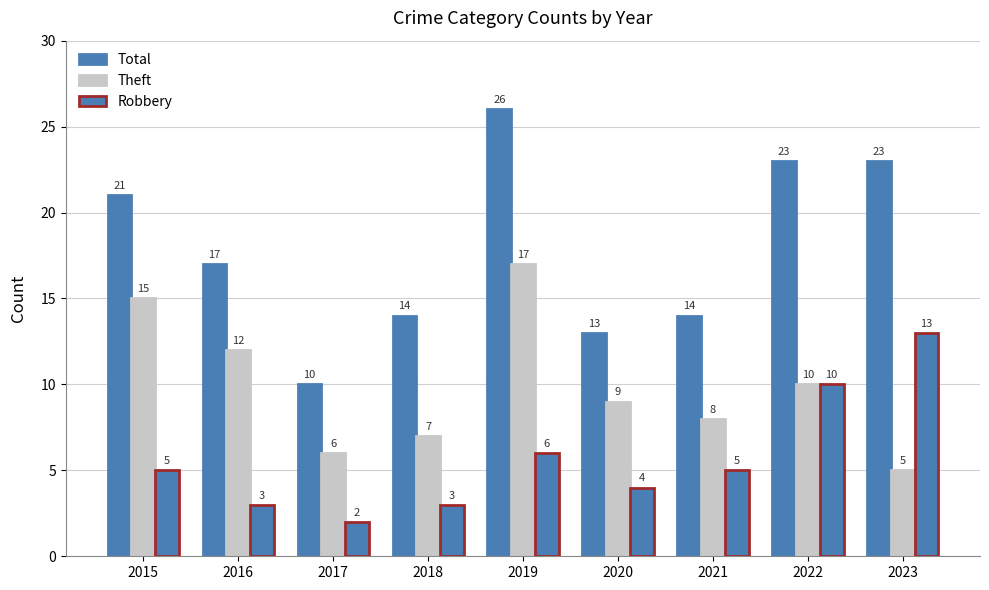

Where is Total nearest to the value 18?

2016